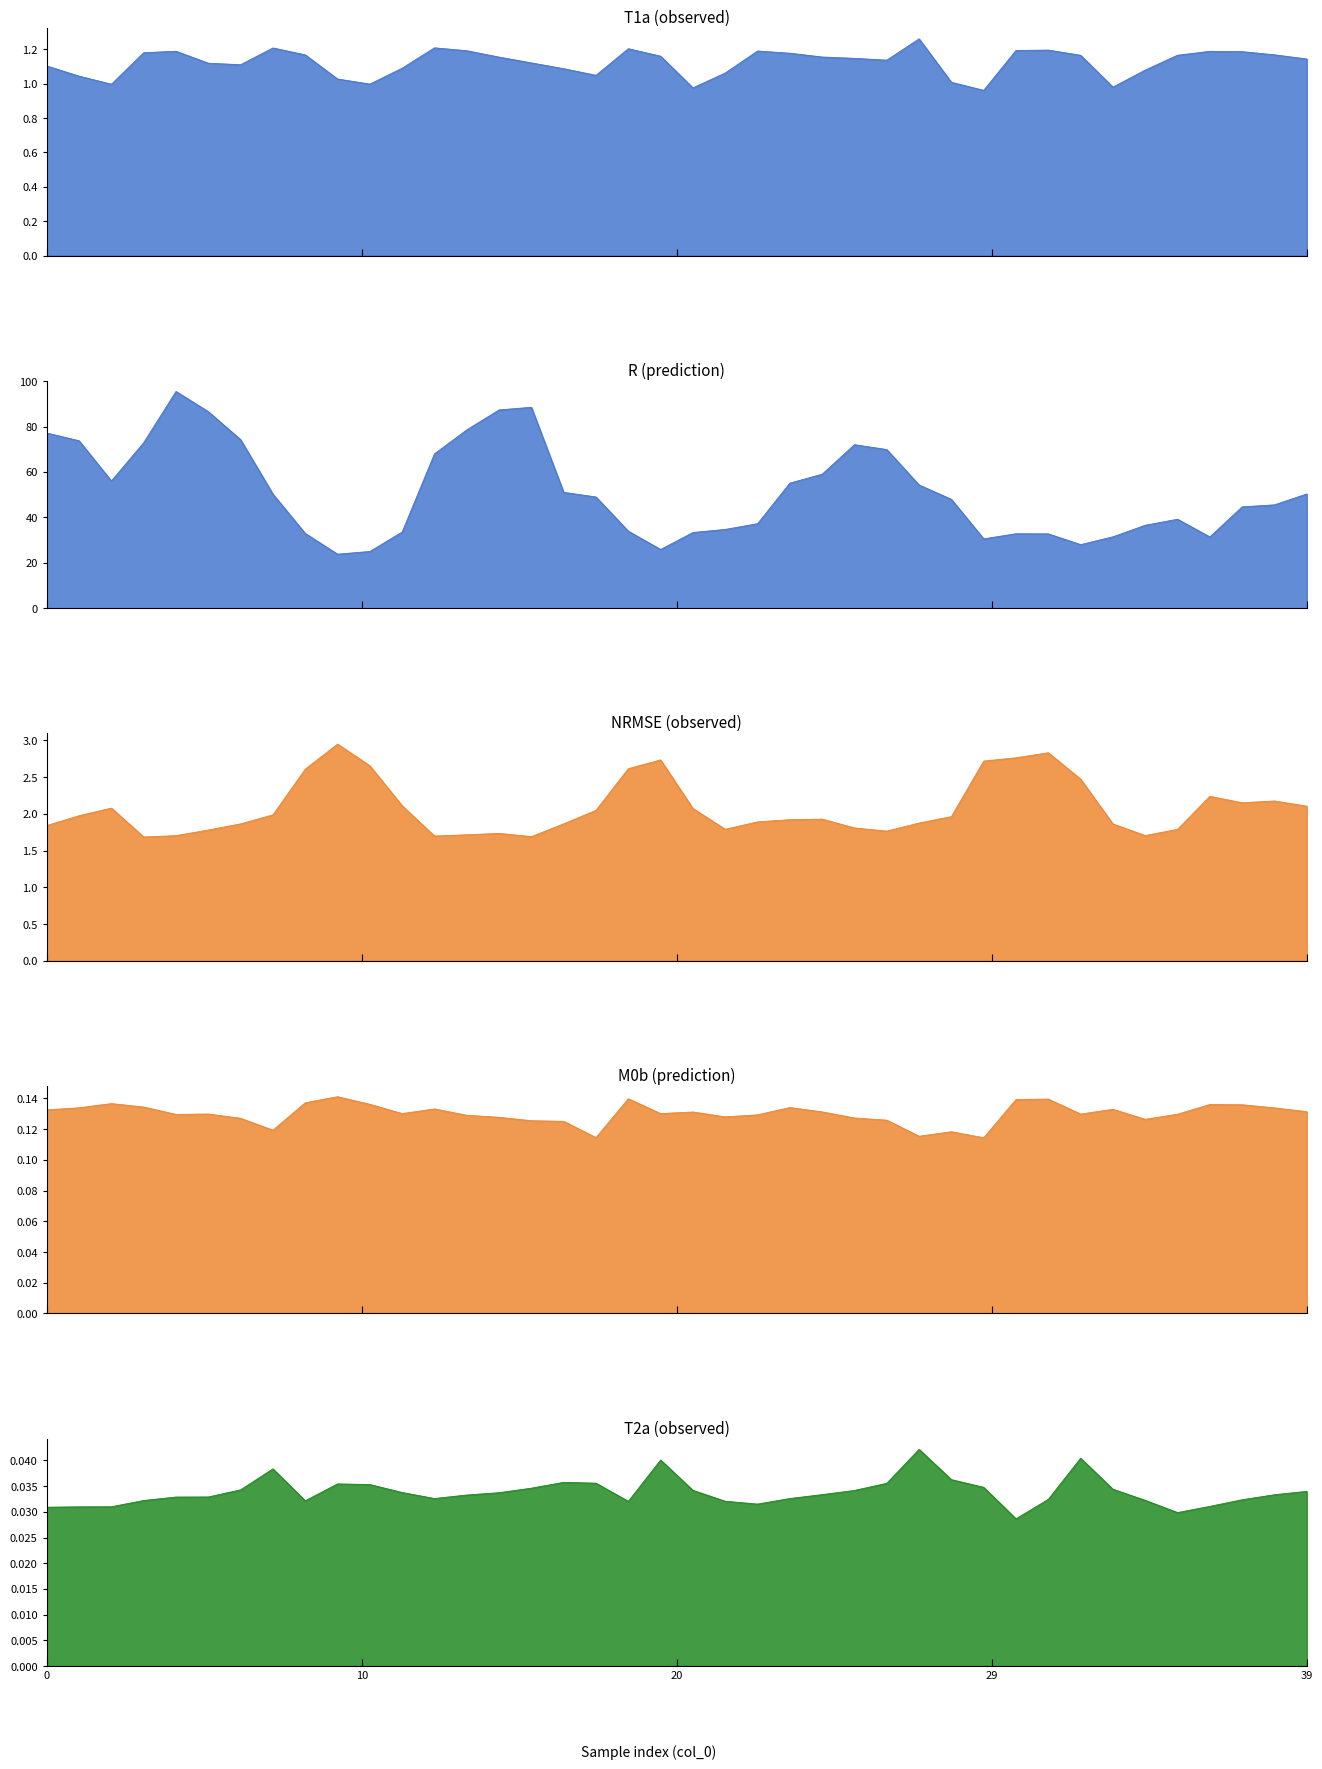

What is the total value across all series at 25?

75.1